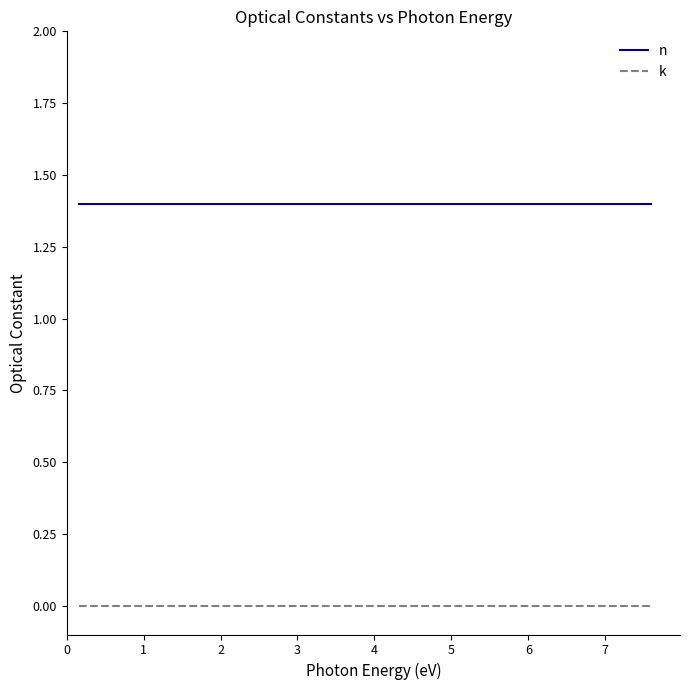

Rank the series by their average value, from highest to lowest.

n, k